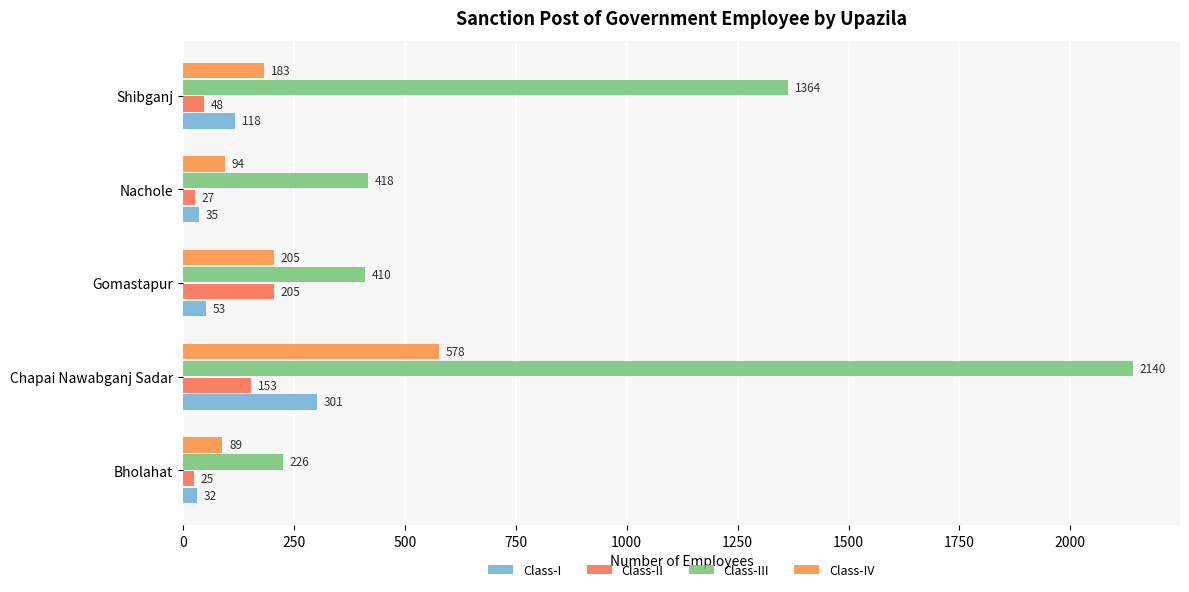

Where is Class-II nearest to the value 115?

Chapai Nawabganj Sadar